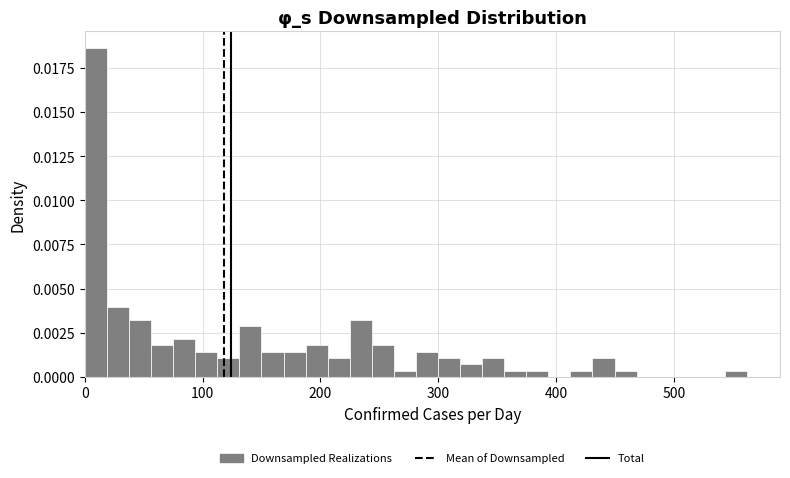

Around what value on the x-axis is the tallest bar? Give the approximate position of its centre, as read against the axis.

10